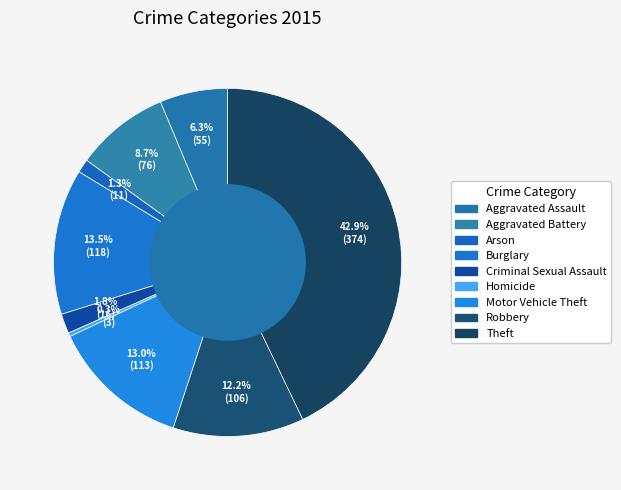

Count the number of slices in the pie.

9